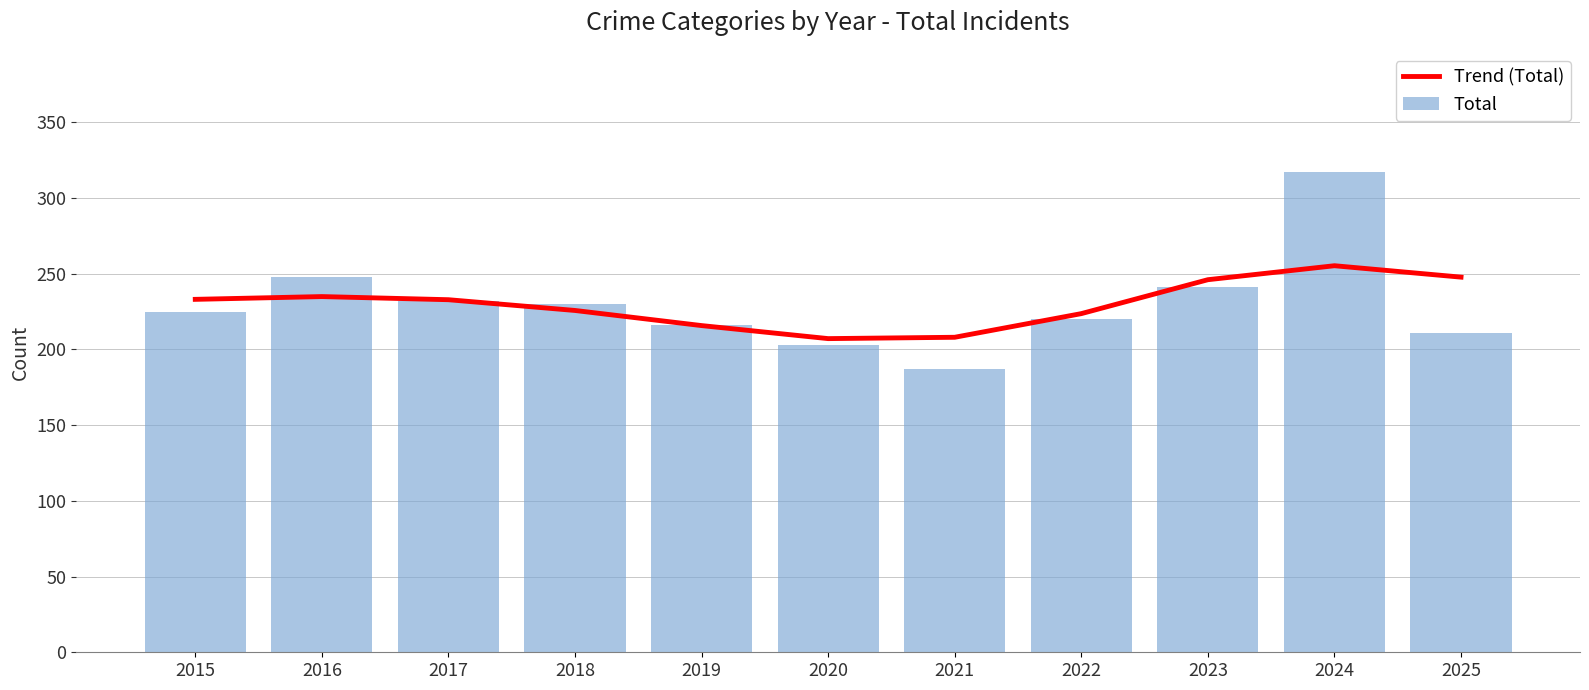

At which category does the chart reach its minimum across all series?

2021